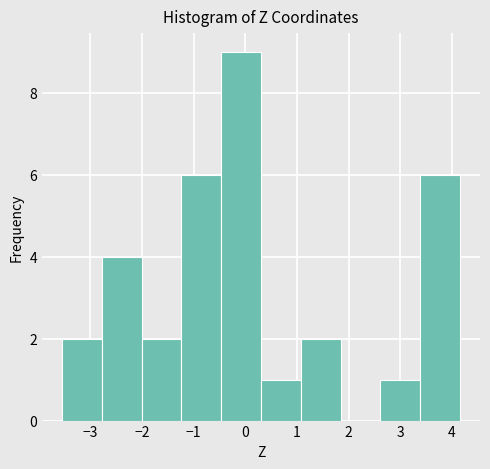

Reading left to right, list every bar in this chart as the range it spans on the x-axis followed by its height. Neither the bar edges nor the heights are printed on the chart, so give them approximately, as read against the axes.

-3.5 to -2.8: 2
-2.8 to -2.0: 4
-2.0 to -1.2: 2
-1.2 to -0.5: 6
-0.5 to 0.3: 9
0.3 to 1.1: 1
1.1 to 1.8: 2
1.8 to 2.6: 0
2.6 to 3.4: 1
3.4 to 4.2: 6